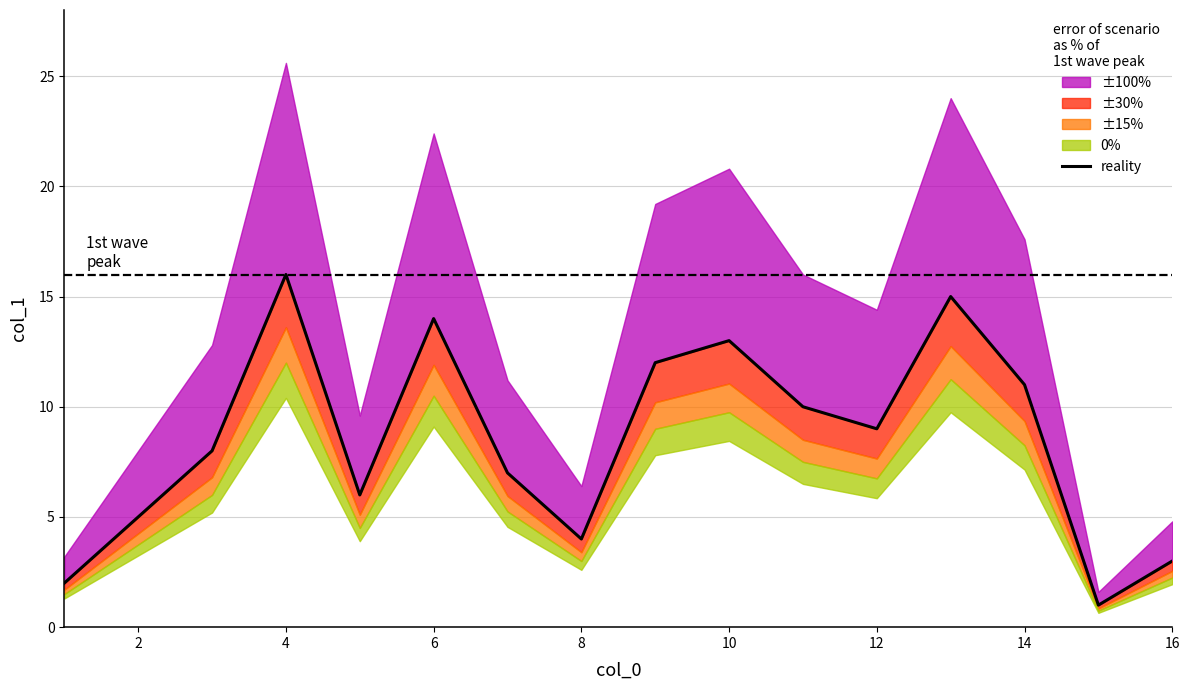

How many values are below 9?

8